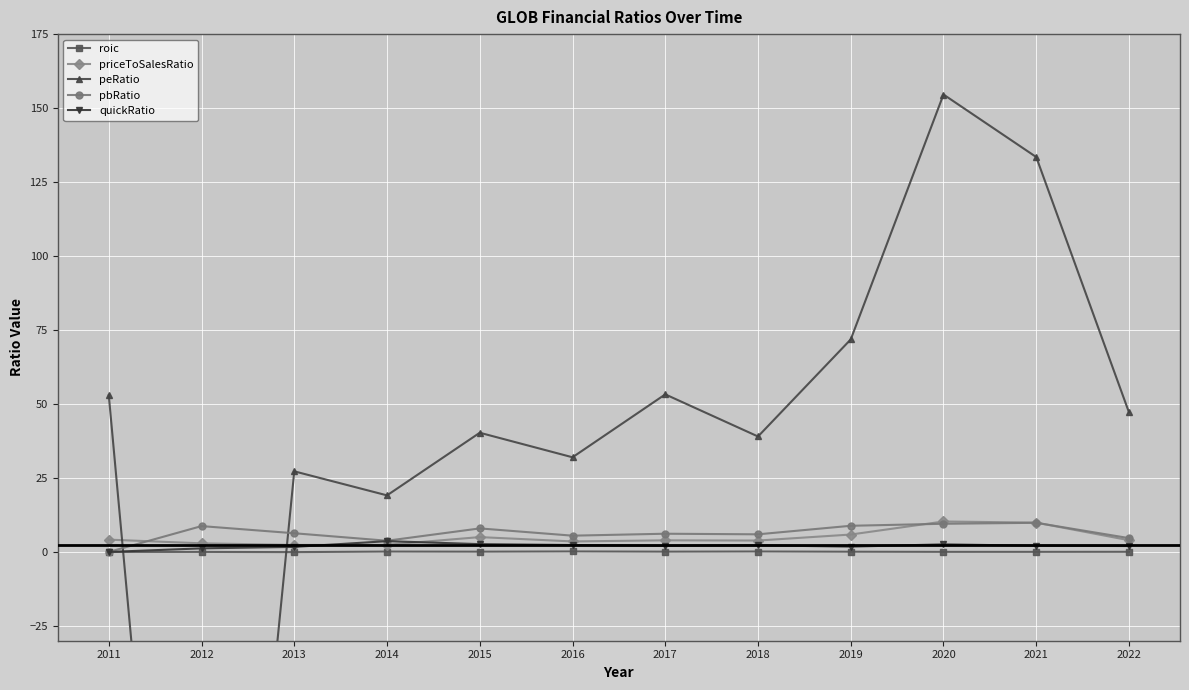

Is it true that roic equals 0.0 at 2022?

True